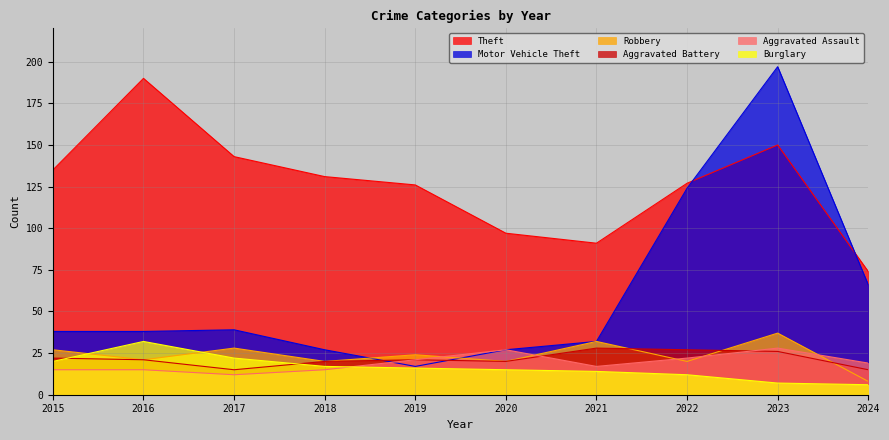

What is the sum of the Burglary values at 2021 and 2023?

21